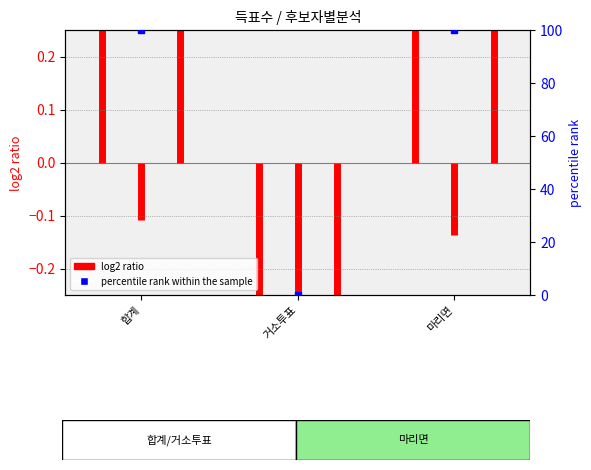

Between 마리면 and 합계, which is larger?

마리면